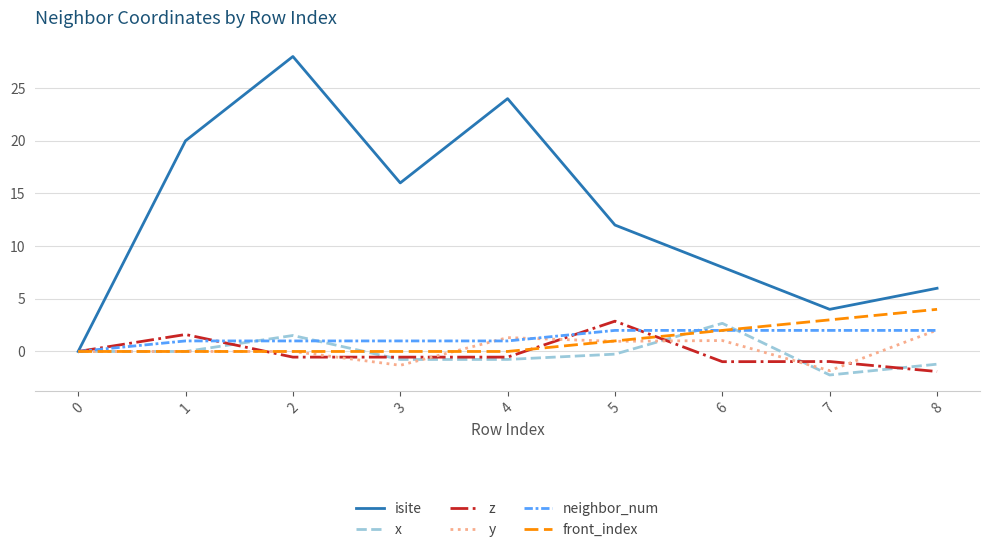

What are all the series names shown in the legend?

isite, x, z, y, neighbor_num, front_index